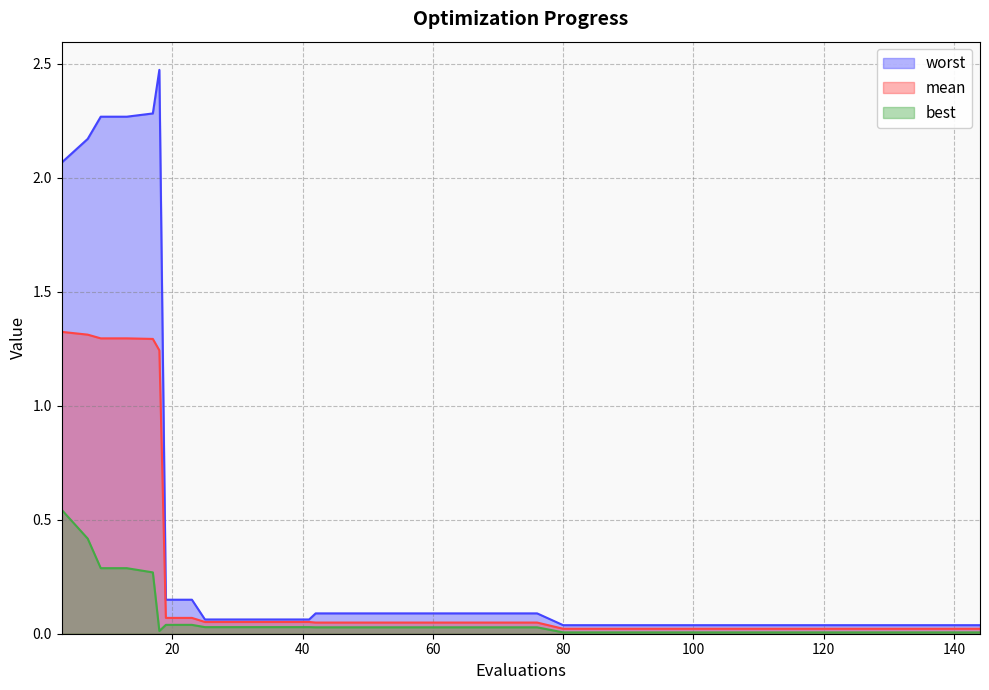

At which label is mean closest to 0?

80